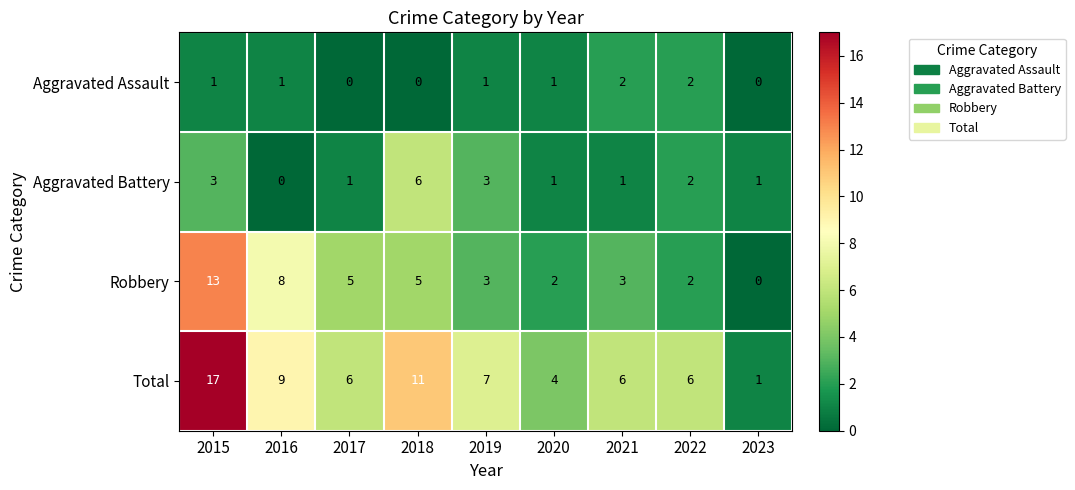

At which label does Total reach its peak?

2015